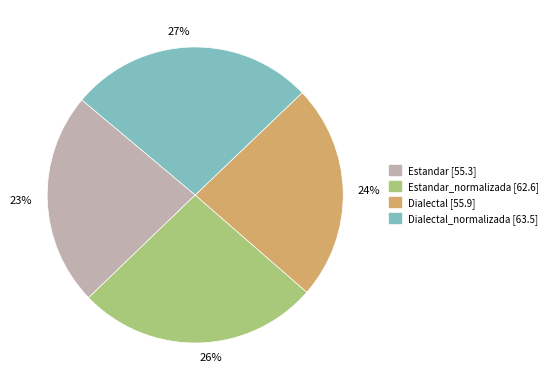

To the nearest percent, what is the average slice percentage?

25%